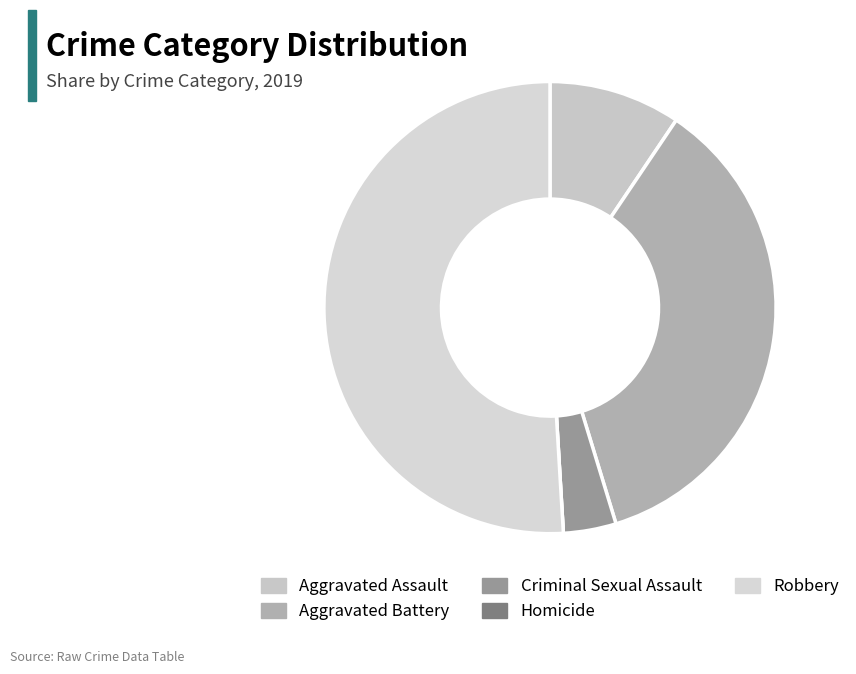

Is it true that Robbery is 51% of the pie?

True